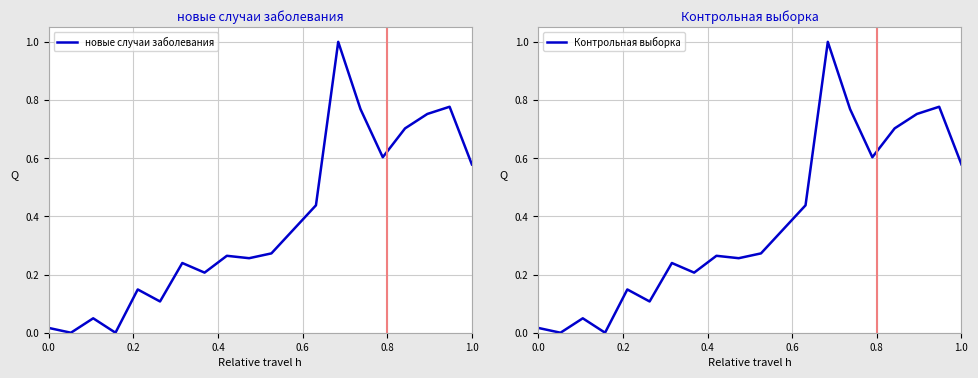

True or false: новые случаи заболевания and Контрольная выборка intersect in this chart.

False